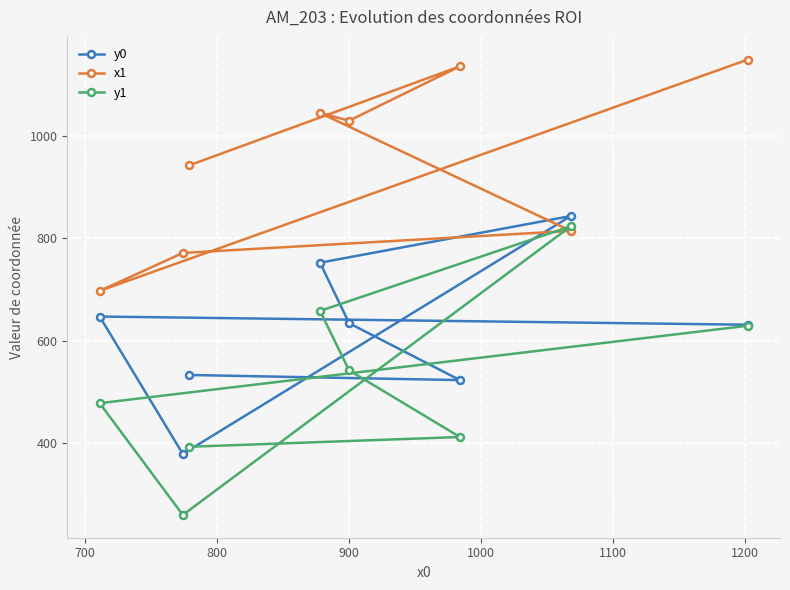

How many lines are shown in the chart?

3